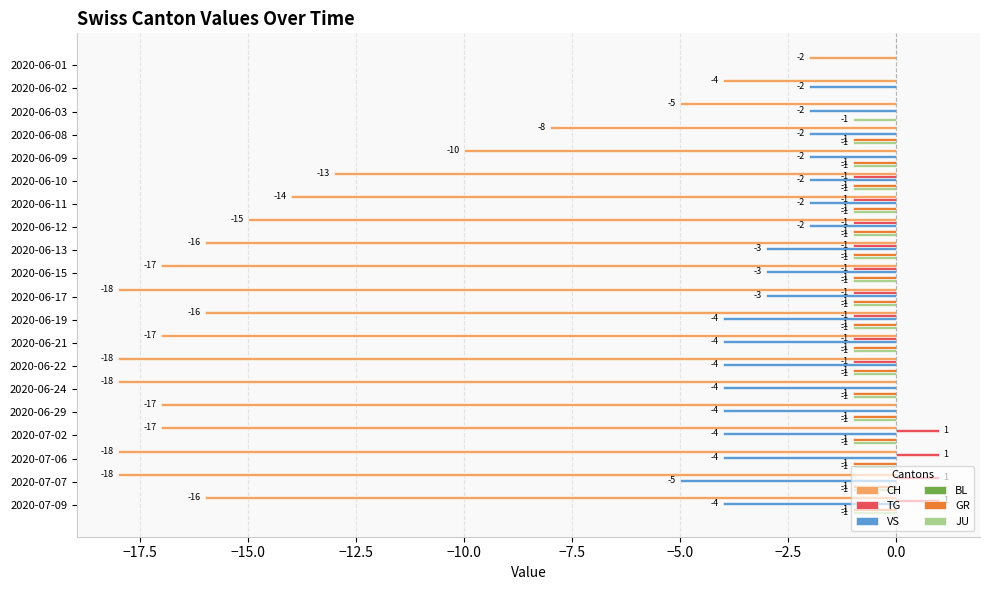

The value of CH at 2020-06-09 is -10. True or false?

True